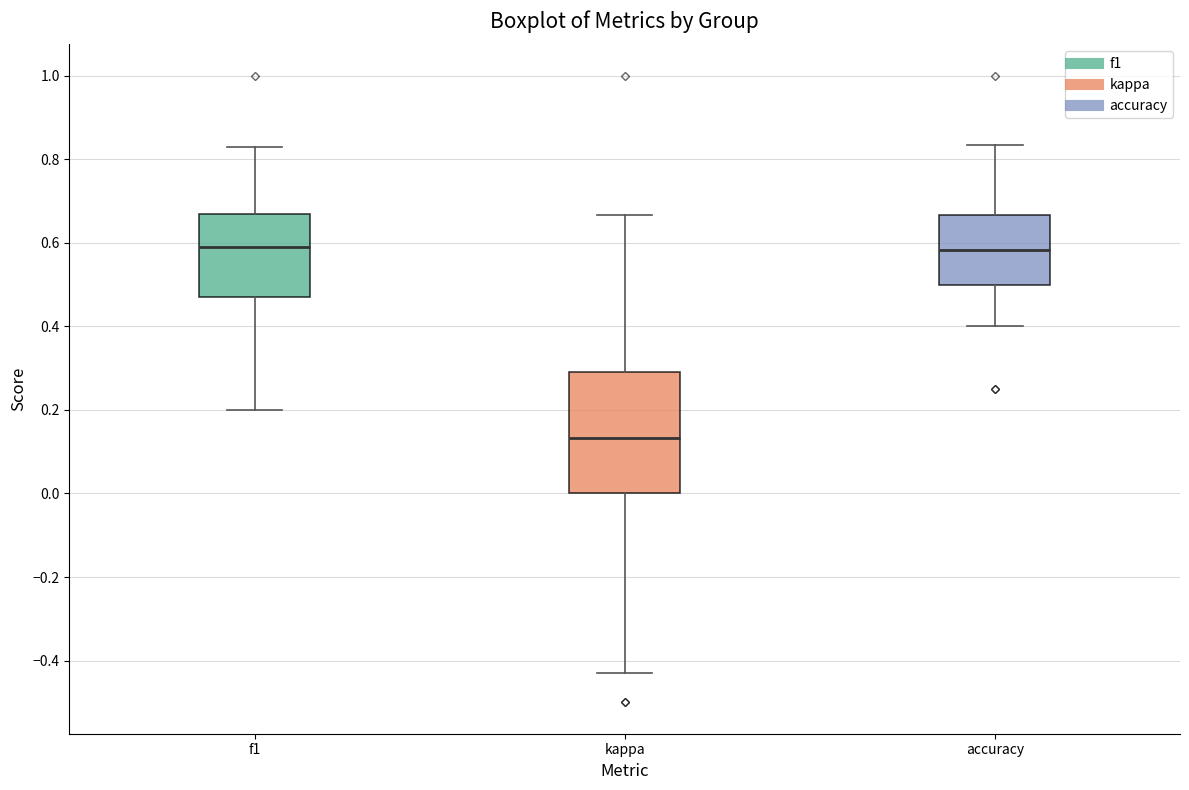

Where does the lower whisker of the box for f1 end on the y-axis? The values are not printed on the chart, so give them approximately, as read against the axis.

0.20